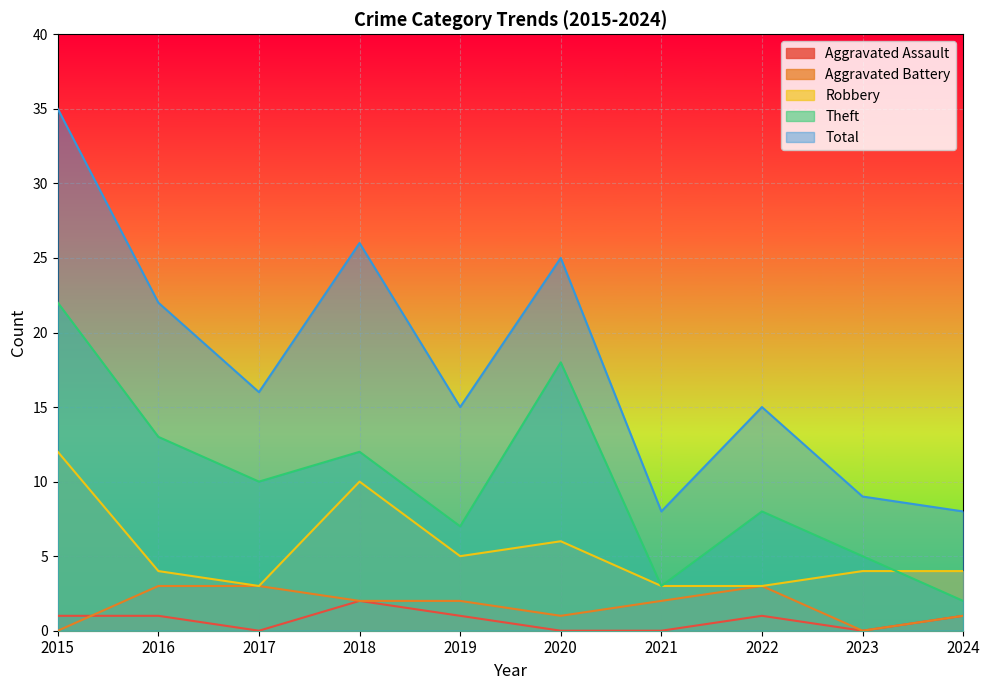

The value of Theft at 2018 is 3. True or false?

False